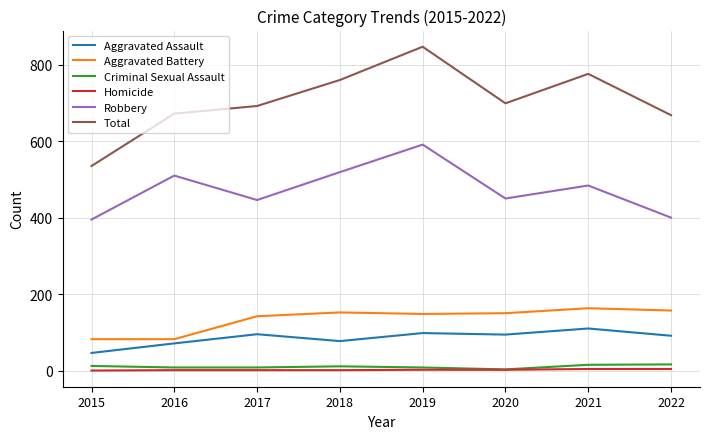

How many Homicide values are between 1 and 4?

7